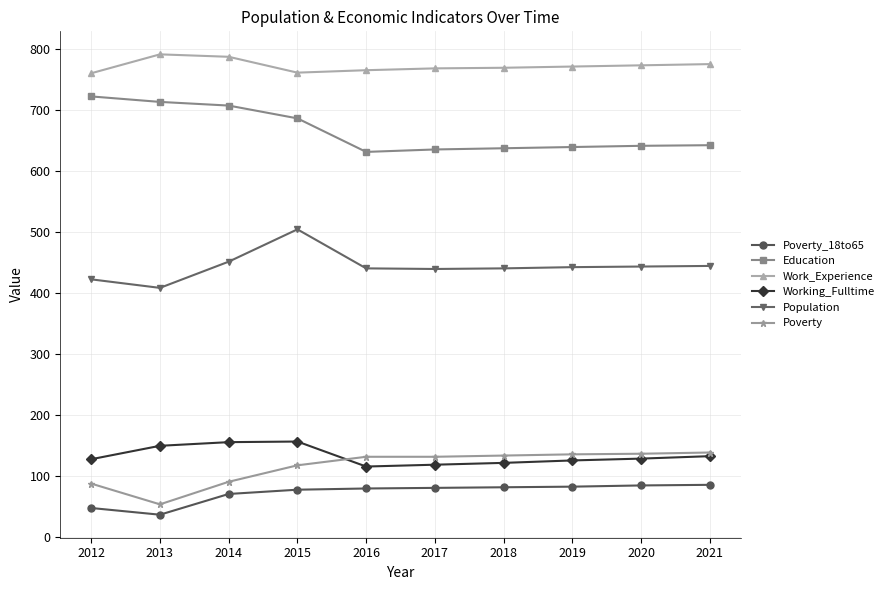

What is the spread (max minus min) of values at 2020?

689